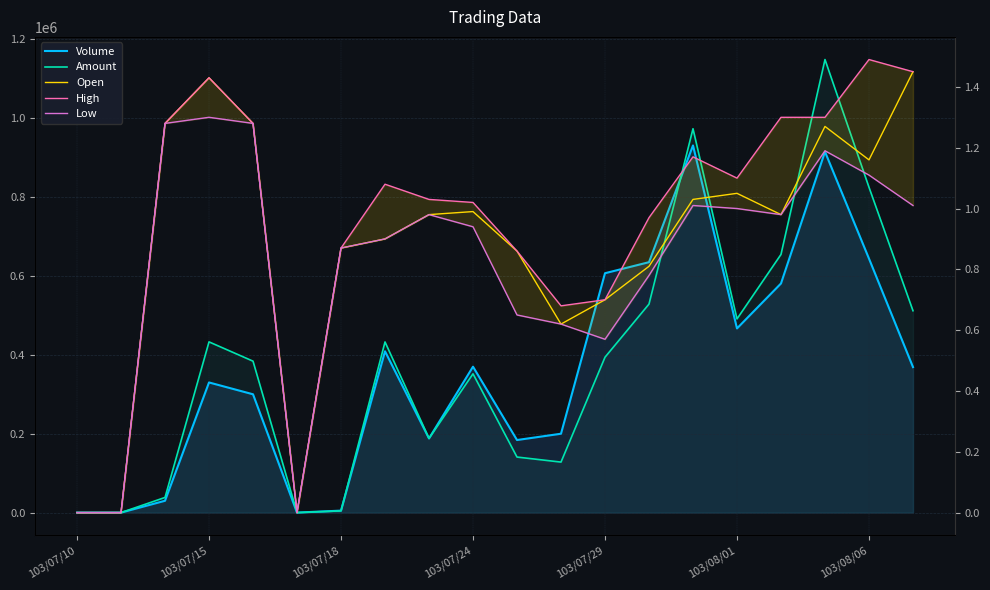

What is the value of the Volume point at the 15th from the left?

931000.0